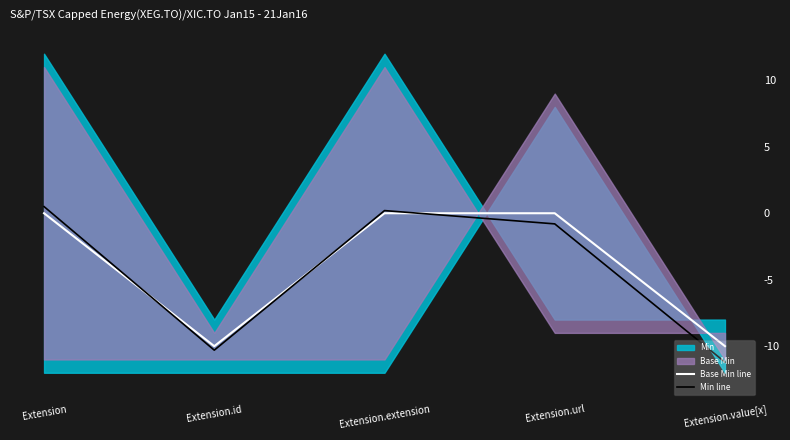

Reading left to right, list all the values displayed in this chart.

Base Min line: 0.0	-10.0	0.0	0.0	-10.0
Min line: 0.5	-10.3	0.2	-0.8	-11.2